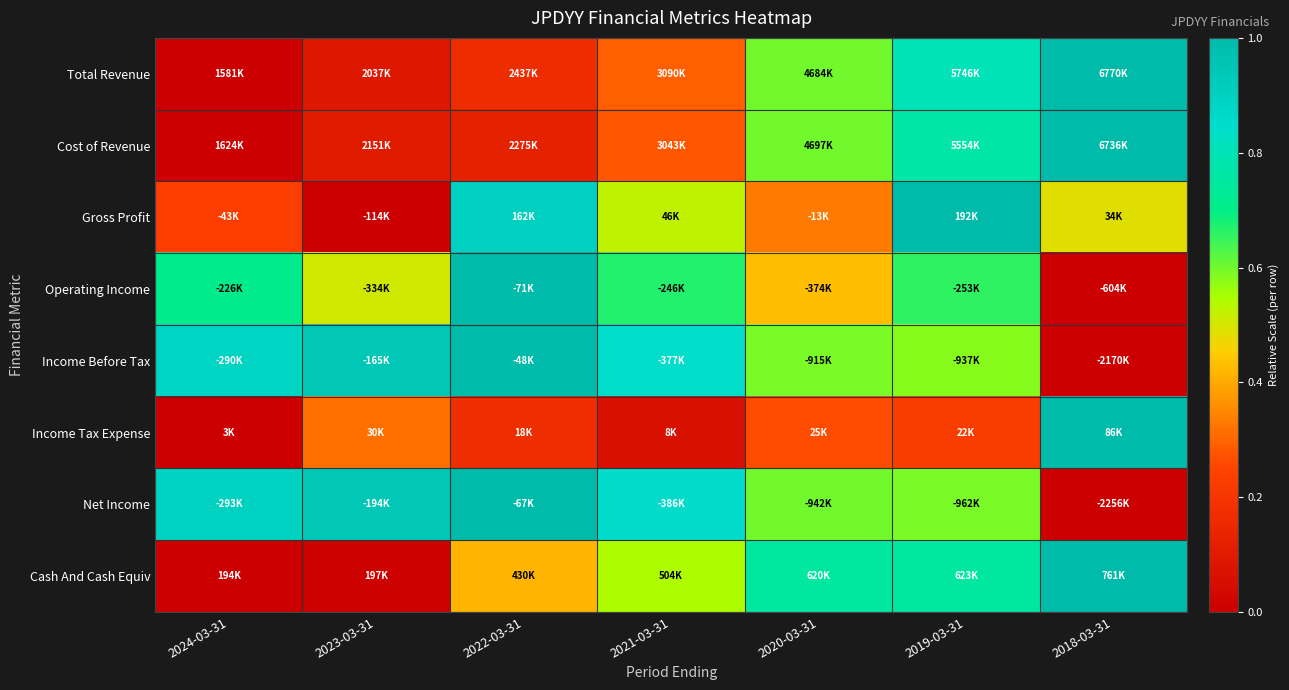

Reading left to right, extract all data points from this chart.

Total Revenue: 2024-03-31=0.0	2023-03-31=0.1	2022-03-31=0.2	2021-03-31=0.3	2020-03-31=0.6	2019-03-31=0.8	2018-03-31=1.0
Cost of Revenue: 2024-03-31=0.0	2023-03-31=0.1	2022-03-31=0.1	2021-03-31=0.3	2020-03-31=0.6	2019-03-31=0.8	2018-03-31=1.0
Gross Profit: 2024-03-31=0.2	2023-03-31=0.0	2022-03-31=0.9	2021-03-31=0.5	2020-03-31=0.3	2019-03-31=1.0	2018-03-31=0.5
Operating Income: 2024-03-31=0.7	2023-03-31=0.5	2022-03-31=1.0	2021-03-31=0.7	2020-03-31=0.4	2019-03-31=0.7	2018-03-31=0.0
Income Before Tax: 2024-03-31=0.9	2023-03-31=0.9	2022-03-31=1.0	2021-03-31=0.8	2020-03-31=0.6	2019-03-31=0.6	2018-03-31=0.0
Income Tax Expense: 2024-03-31=0.0	2023-03-31=0.3	2022-03-31=0.2	2021-03-31=0.1	2020-03-31=0.3	2019-03-31=0.2	2018-03-31=1.0
Net Income: 2024-03-31=0.9	2023-03-31=0.9	2022-03-31=1.0	2021-03-31=0.9	2020-03-31=0.6	2019-03-31=0.6	2018-03-31=0.0
Cash And Cash Equiv: 2024-03-31=0.0	2023-03-31=0.0	2022-03-31=0.4	2021-03-31=0.5	2020-03-31=0.8	2019-03-31=0.8	2018-03-31=1.0